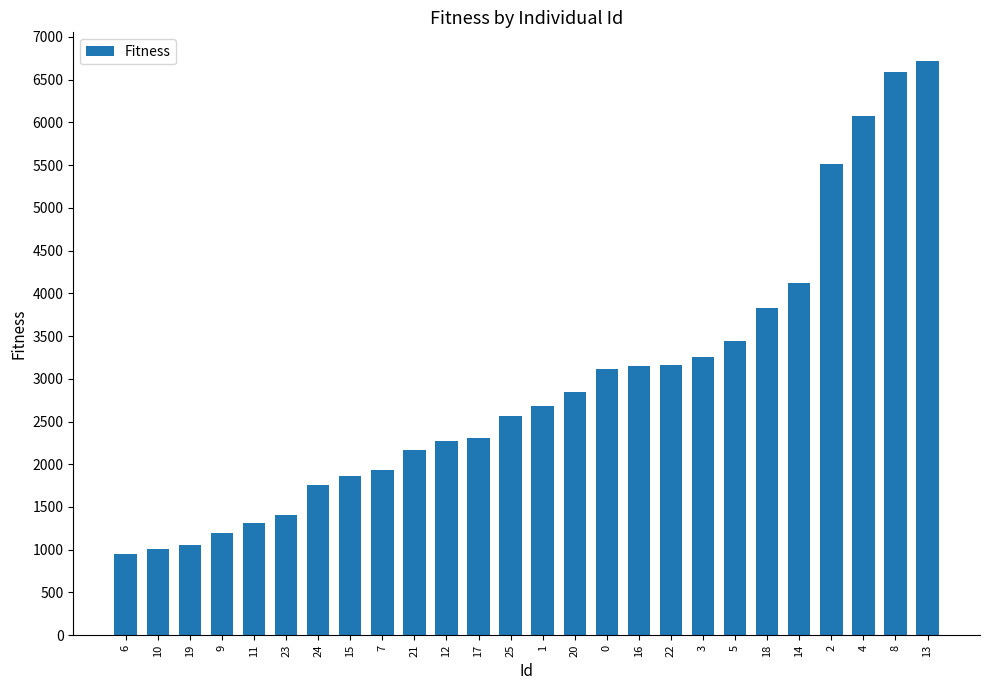

What position from the right is 6?

26